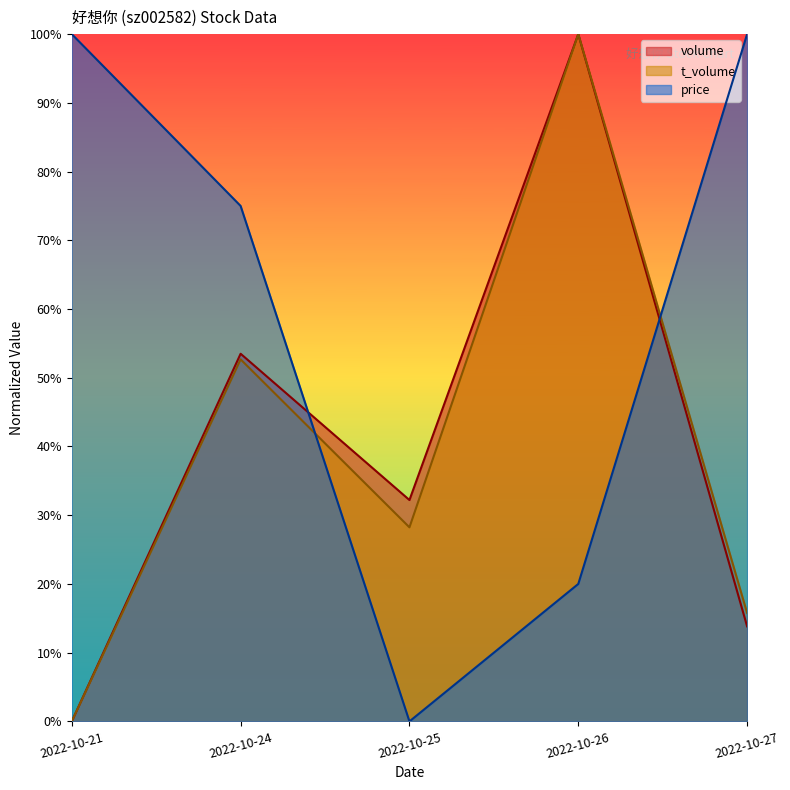

Is the value of price at 2022-10-24 greater than the value of t_volume at 2022-10-25?

Yes